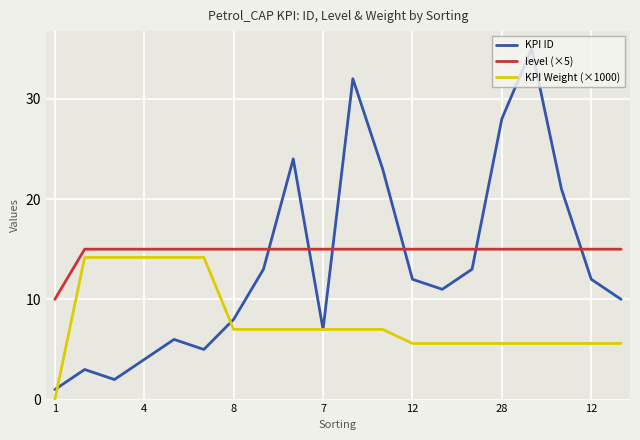

Rank the series by their average value, from lowest to highest.

KPI Weight (×1000), KPI ID, level (×5)